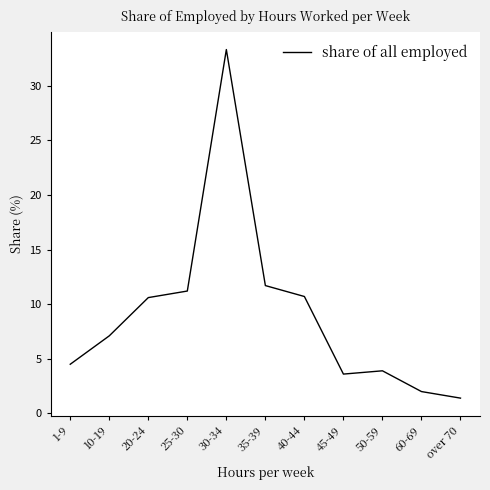

True or false: the data shows 11.9 at 10-19.

False